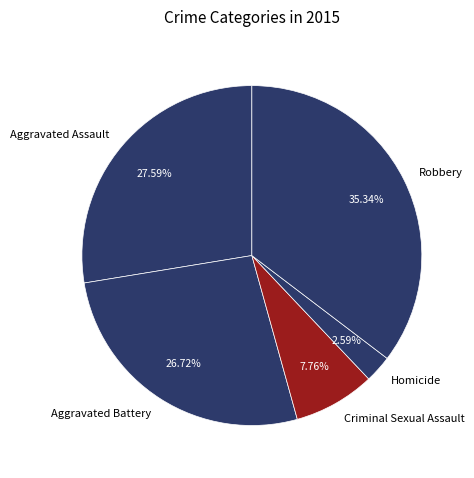

What percentage is NOT represented by Robbery?

64.7%